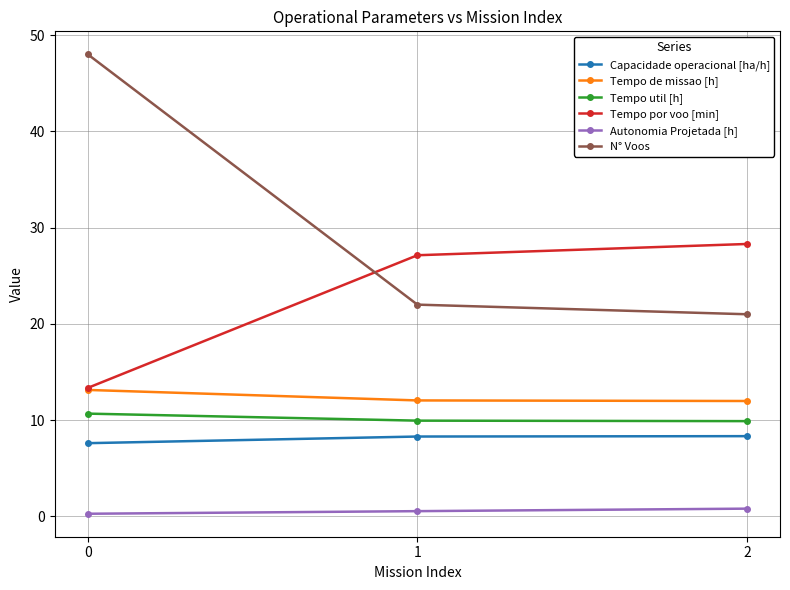

What is the total value across all series at 0?

93.1